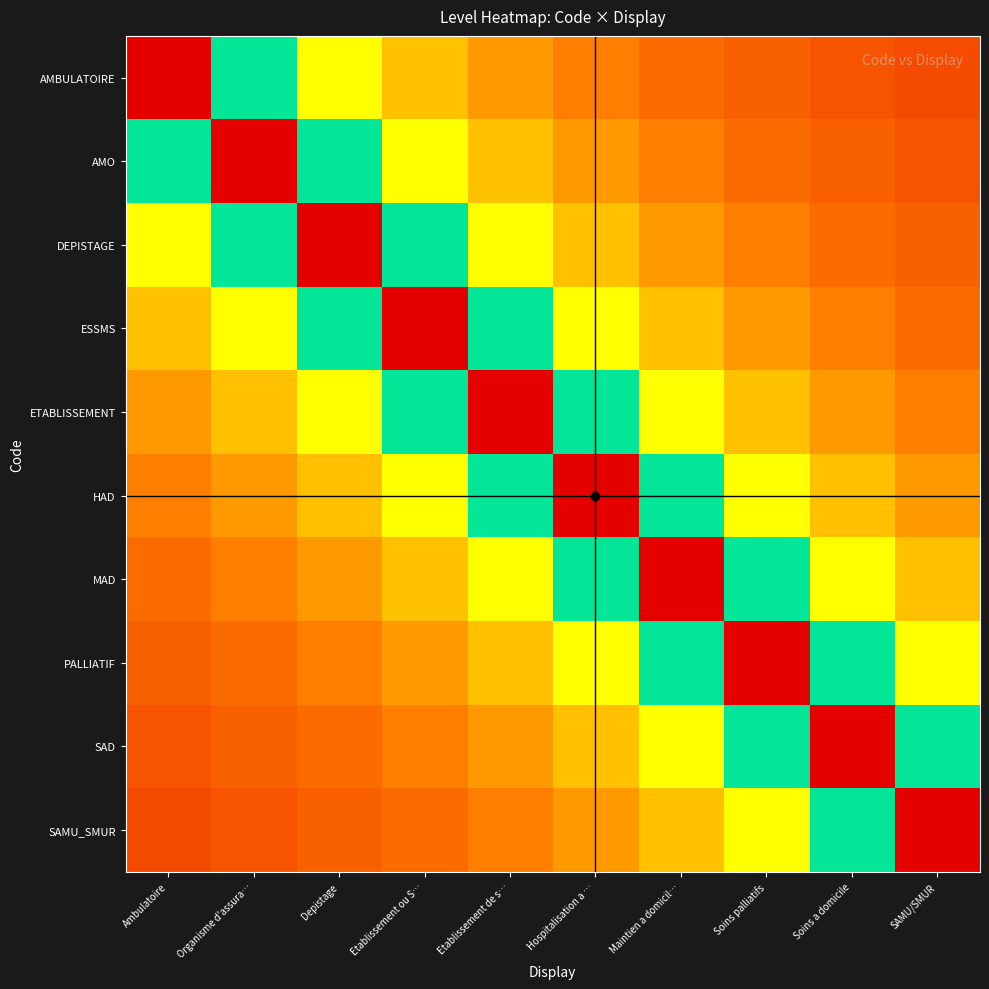

Rank the series by their maximum value, from lowest to highest.

AMBULATOIRE, AMO, DEPISTAGE, ESSMS, ETABLISSEMENT, HAD, MAD, PALLIATIF, SAD, SAMU_SMUR